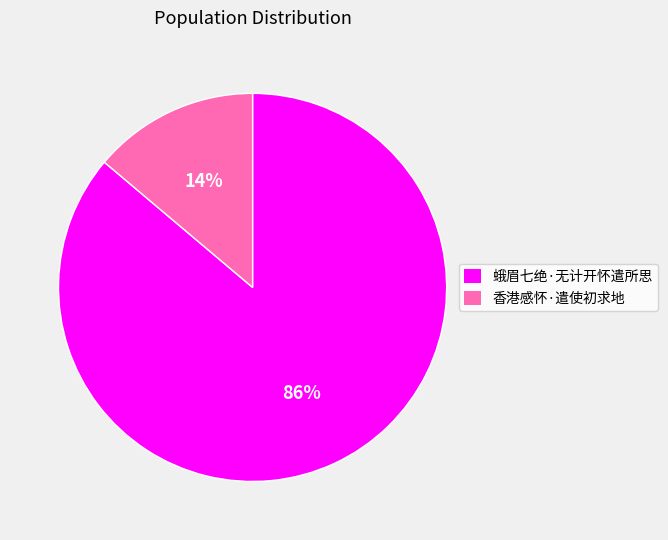

To the nearest percent, what percentage of the pie is 蛾眉七绝·无计开怀遣所思?

86%